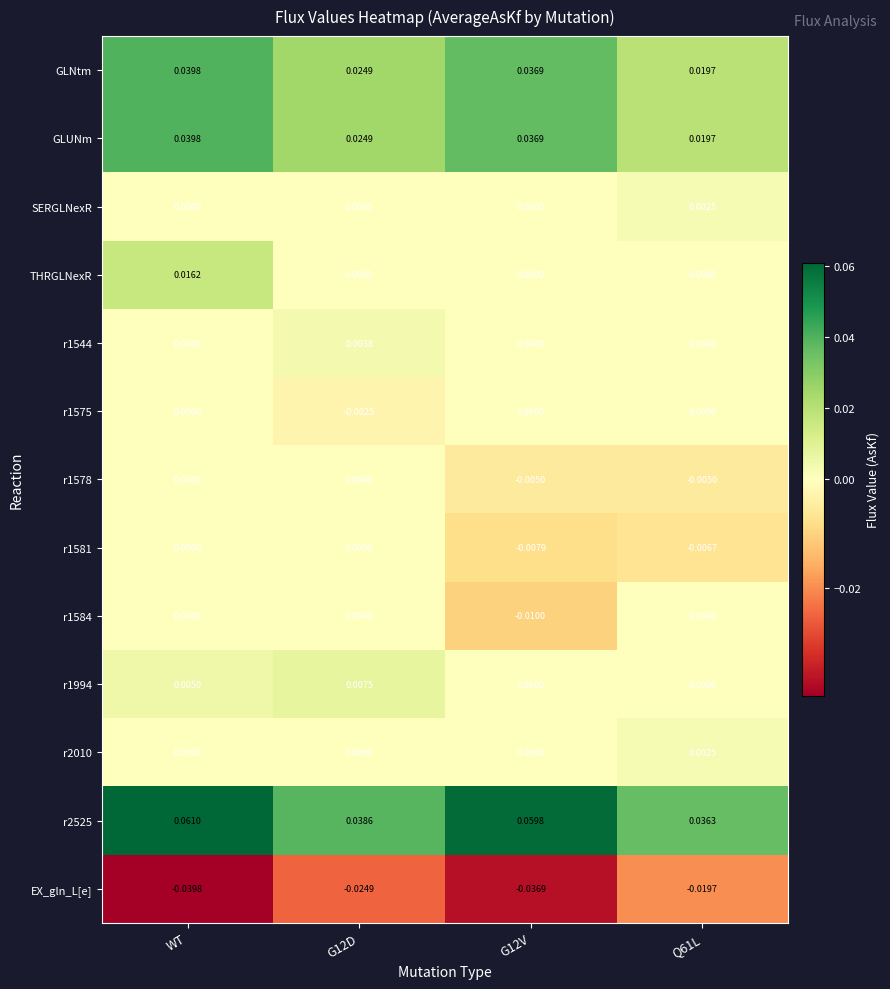

Is the value of r1581 at G12V greater than the value of r1544 at Q61L?

No